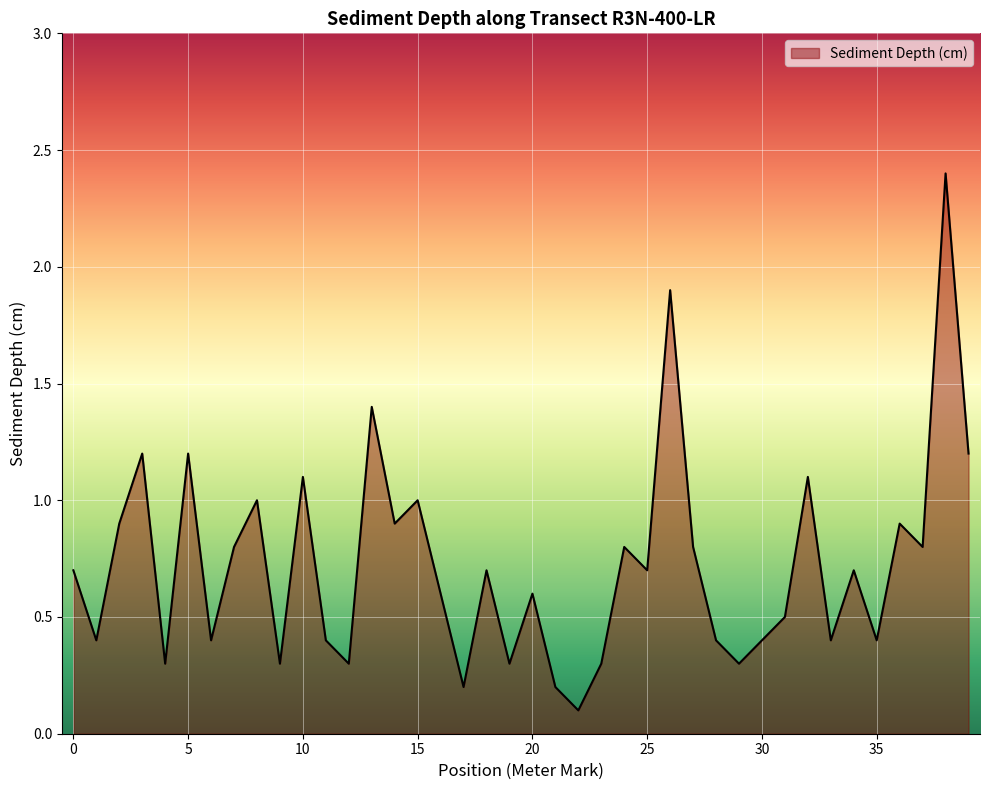

What is the smallest value displayed?

0.1